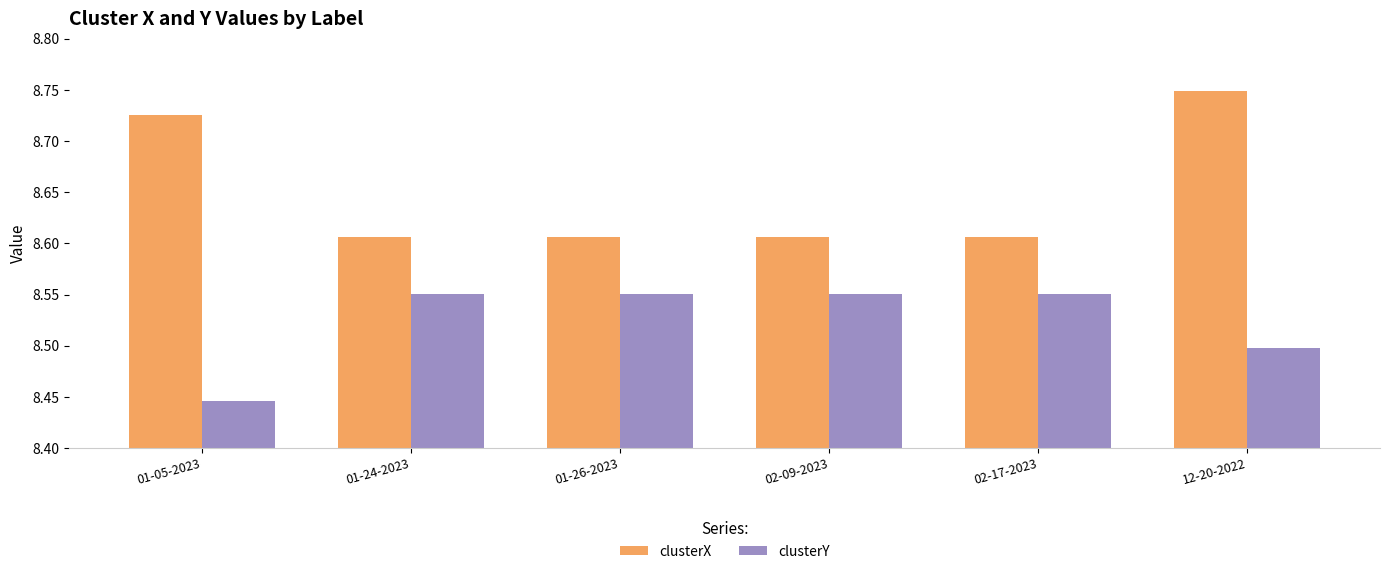

How many bars are there in each group?

2